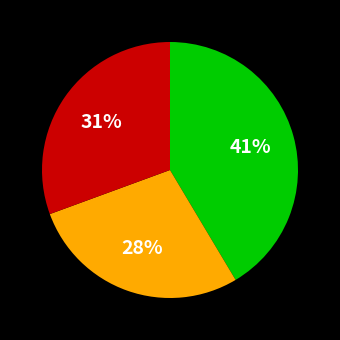

How many segments does this pie chart have?

3